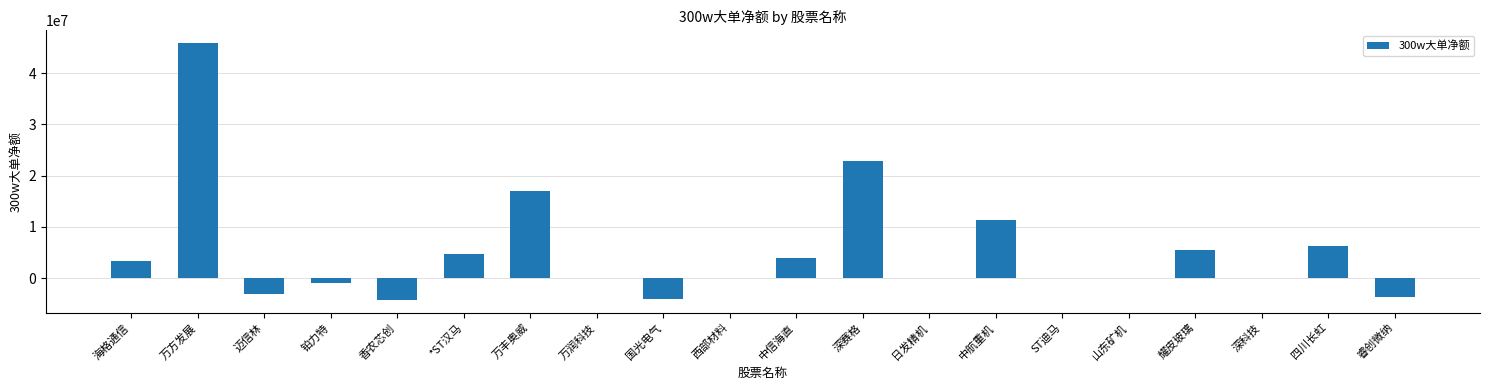

What value does the data have at 万润科技, to the nearest 50?

-4250